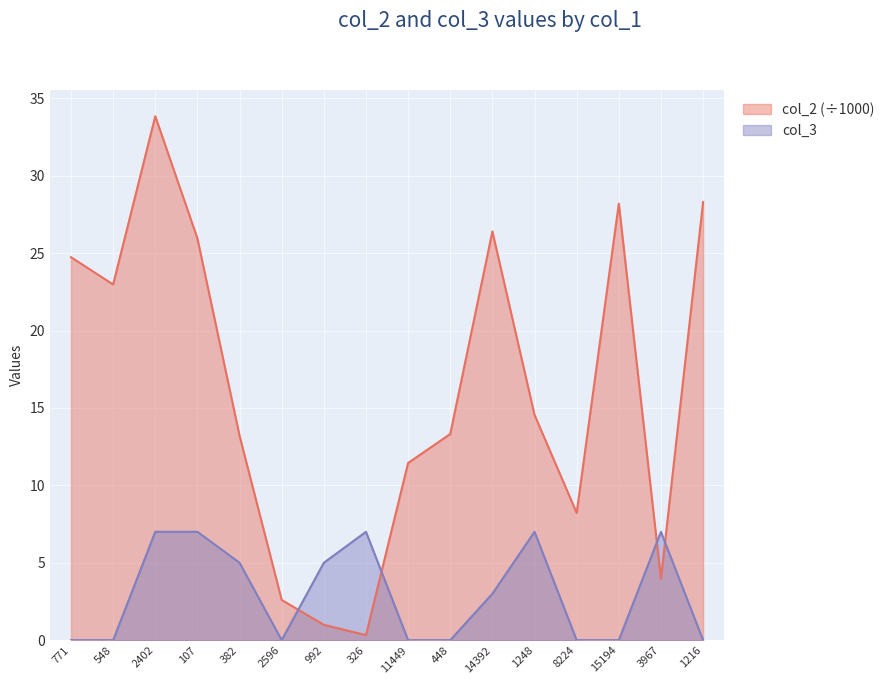

How many values in the col_2 series exceed 14?

8